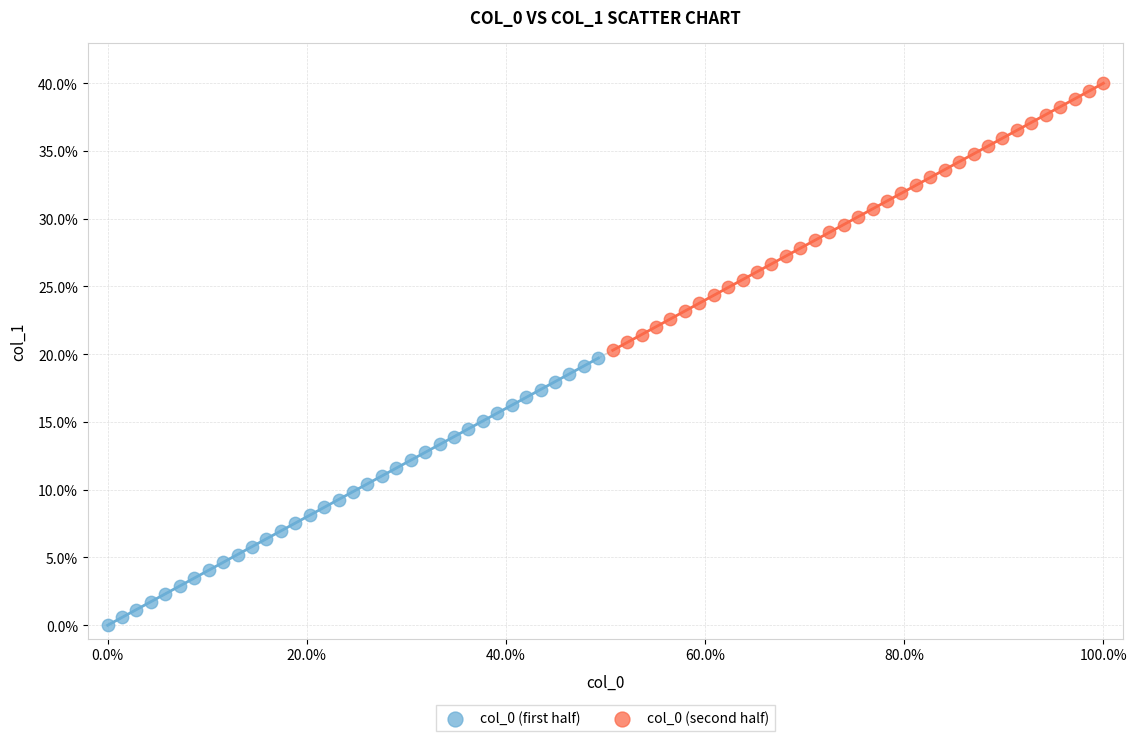

Which series reaches the maximum Y coordinate?

col_0 (second half)